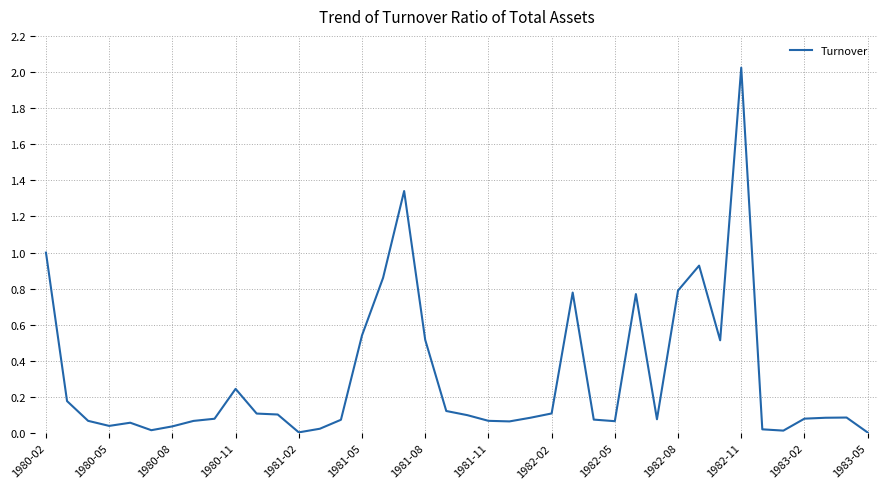

What is the sum of all values?

12.2